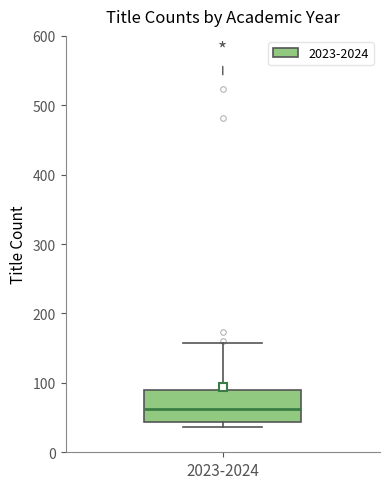

Transcribe this box plot: give where the median line is, the range the box spans, and where the two whiskers end, as read against the y-axis. The values are not printed on the chart, so give them approximately, as read against the axis.

median 60, box 40 to 90, whiskers 40 (just below the box's lower edge) to 160